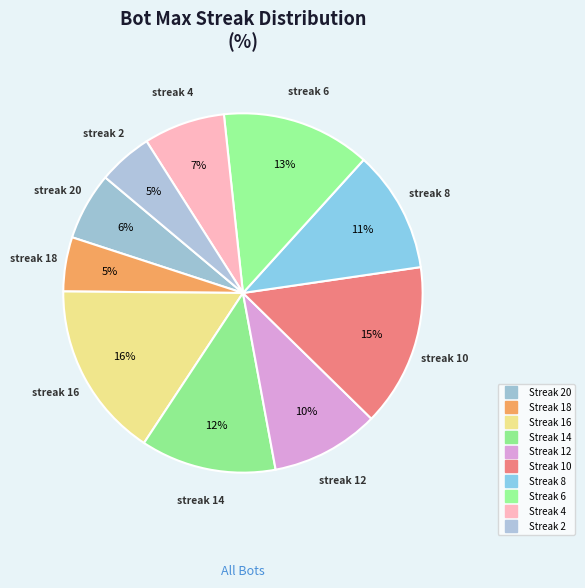

How many segments does this pie chart have?

10